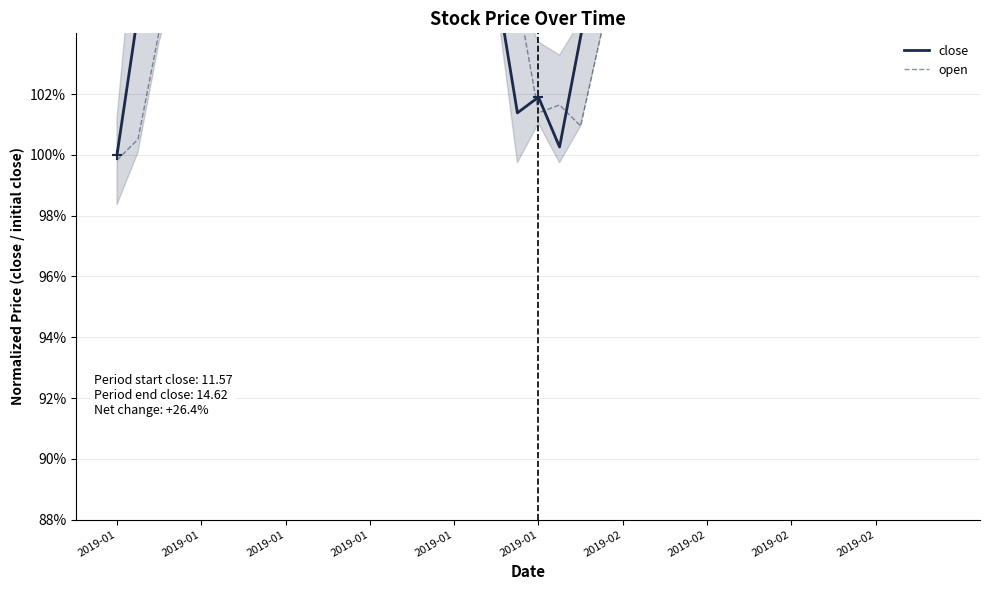

How many intersections are there between open and close?

19